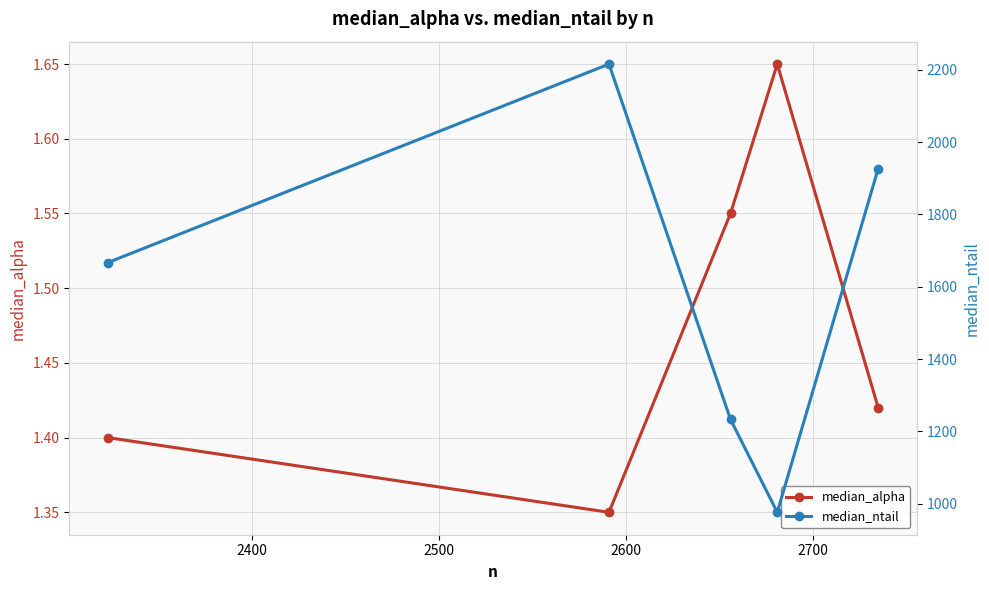

Count the median_alpha values in the range 1 to 2.

5